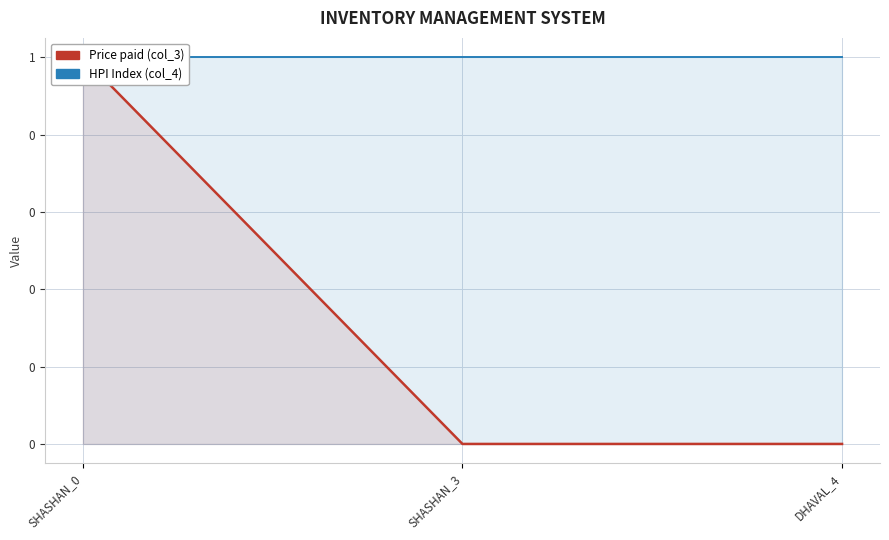

Which series has the largest total across all categories?

HPI Index (col_4)